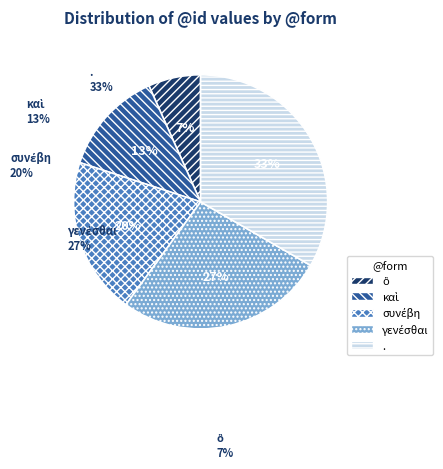

Count the number of slices in the pie.

5